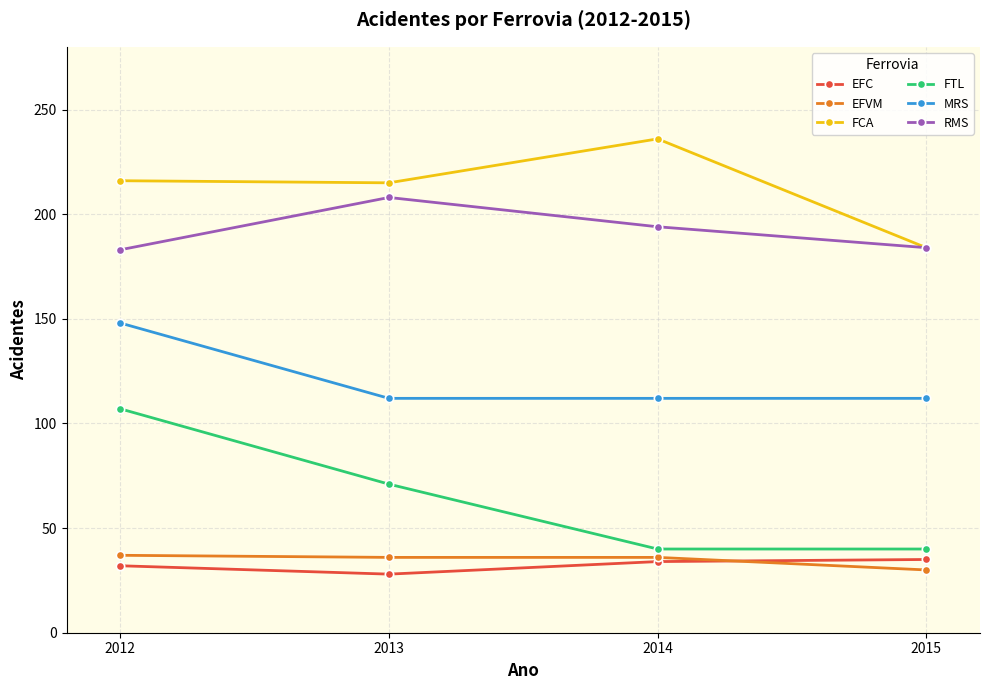

True or false: MRS and FTL intersect in this chart.

False